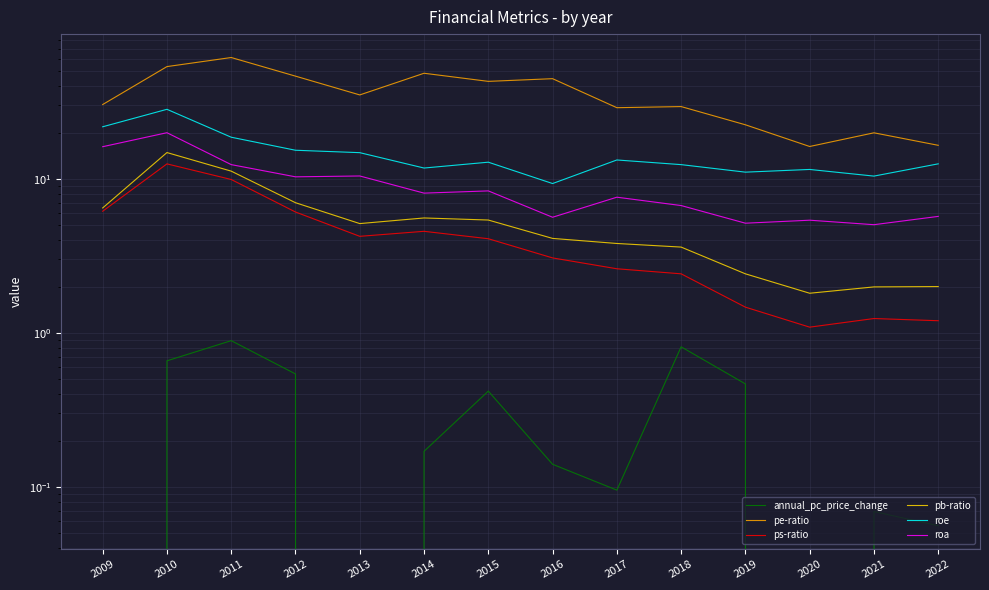

In pe-ratio, how many points are higher than both neighbors (excluding endpoints)?

5